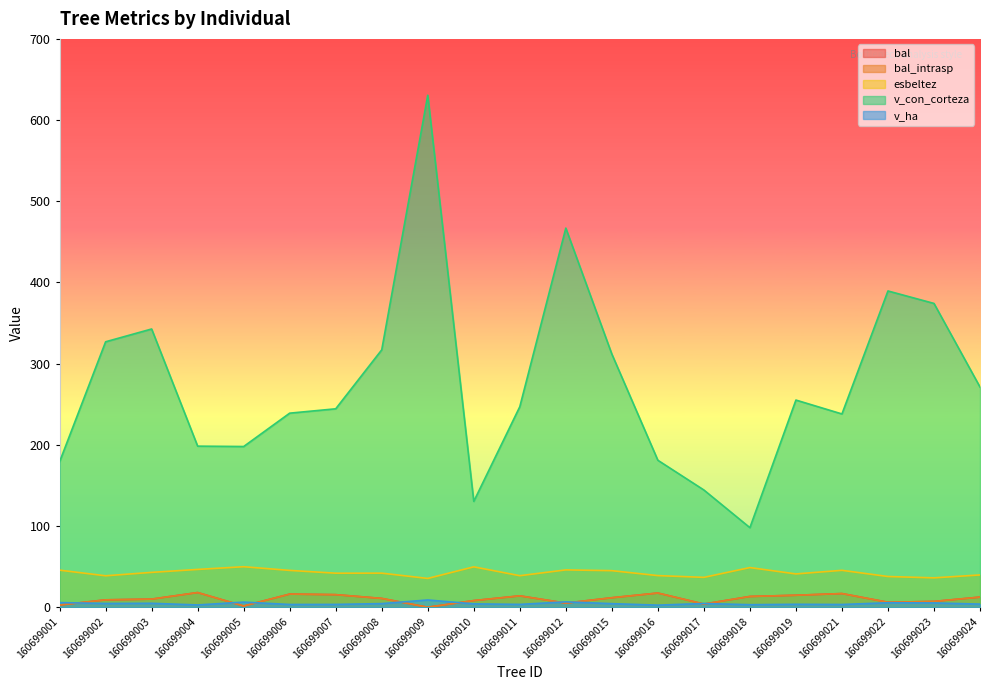

What is the average value of the esbeltez series?

42.5